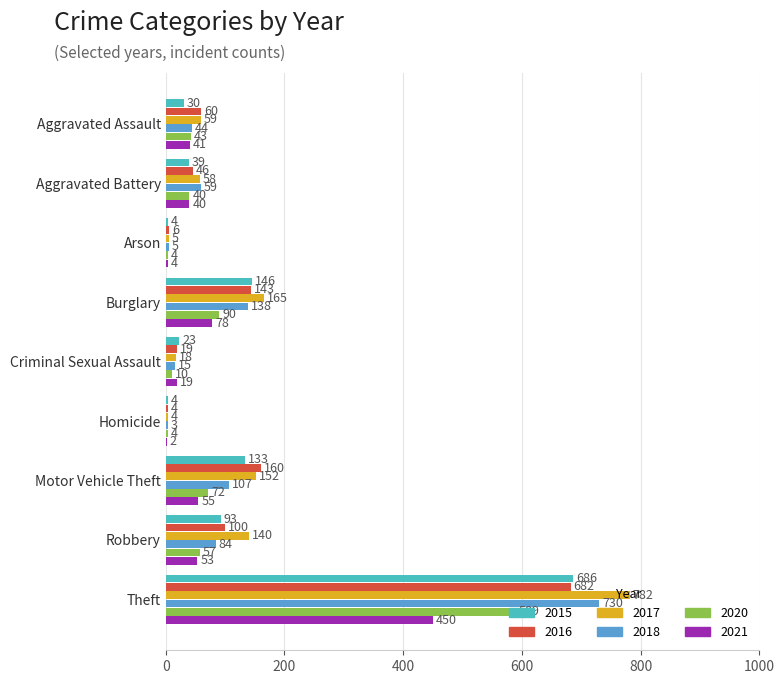

Is the value of 2021 at Arson greater than the value of 2015 at Burglary?

No